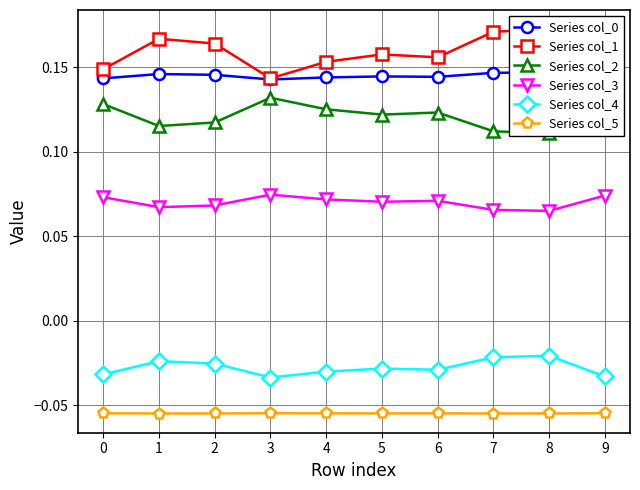

Does the chart have visible grid lines?

Yes